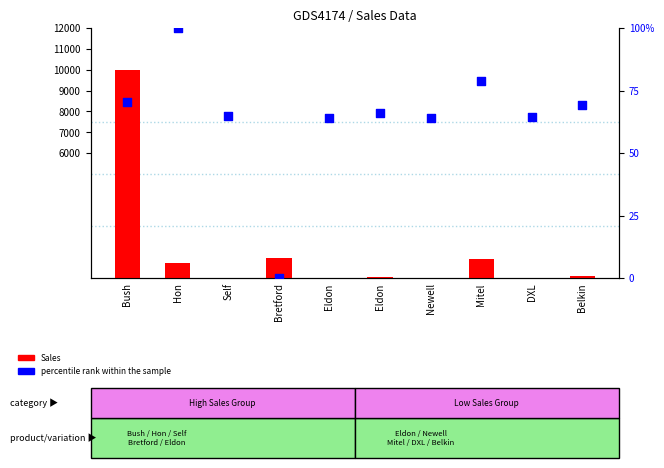

At which category is the sum across all series the highest?

Bush